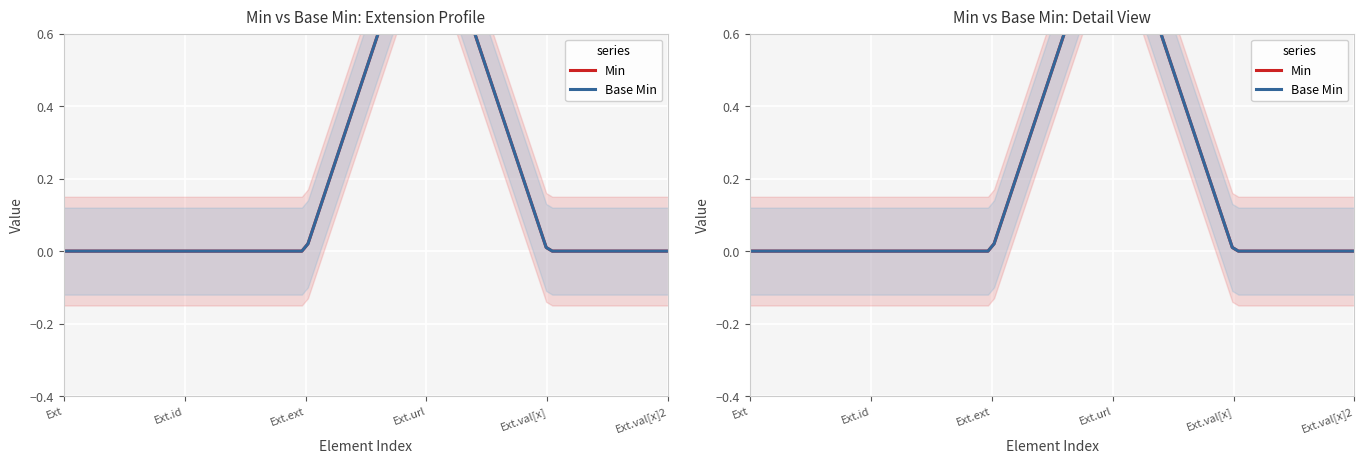

What is the difference between the Base Min values at Extension.url and Extension.extension?

1